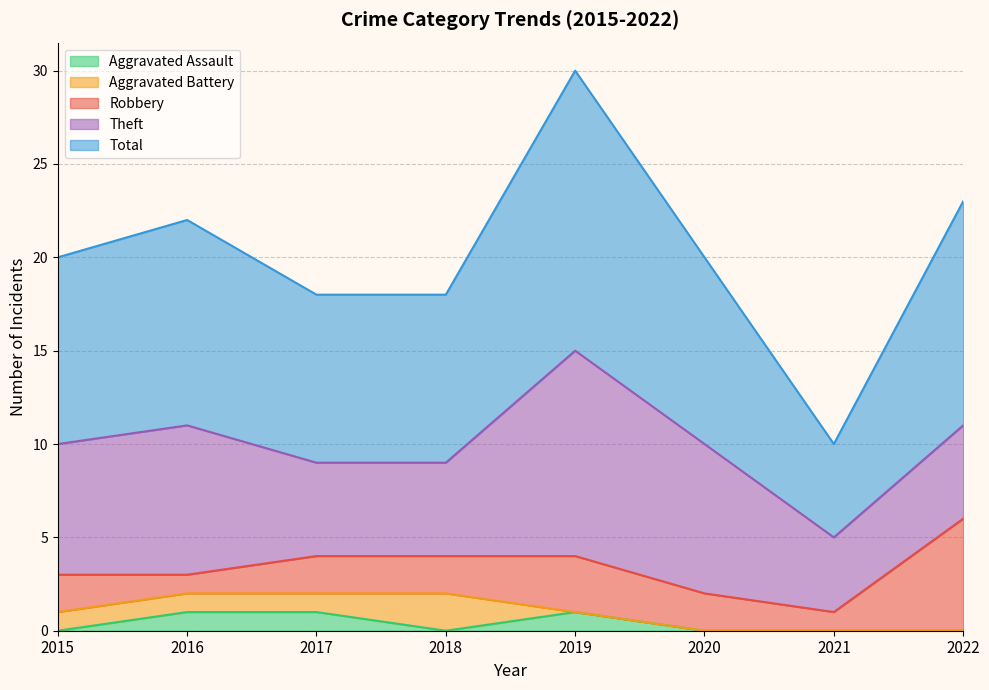

Where does the Aggravated Battery series first go above 1?

2018